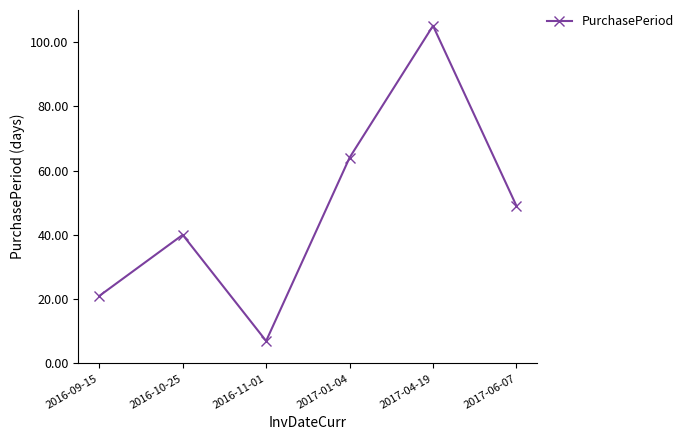

The chart shows a value of 12 at 2016-09-15. True or false?

False